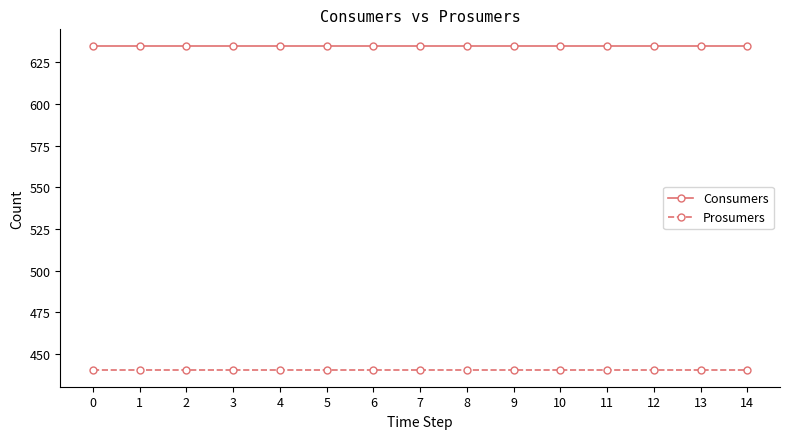

How many series are shown in this chart?

2